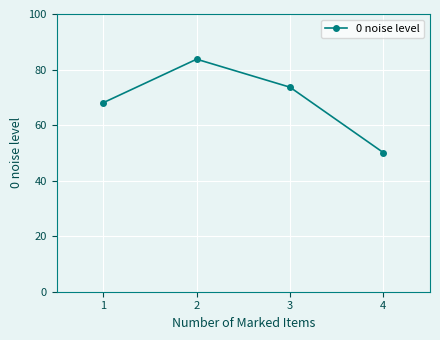

What is the difference between the maximum and second lowest values?

15.7